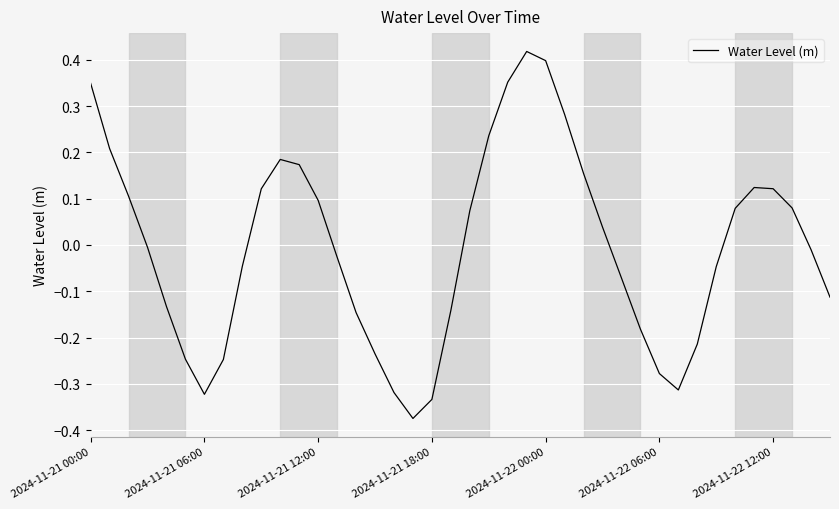

What is the difference between the maximum and minimum values?

0.8